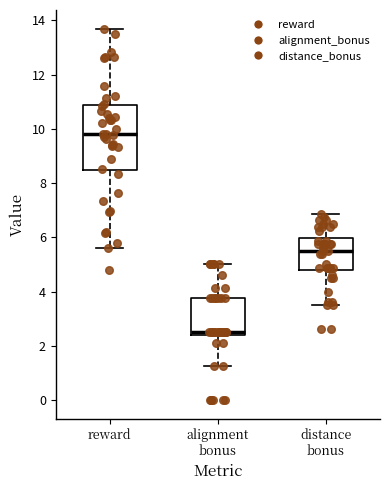

Where does the lower whisker of the box for distance bonus end on the y-axis? The values are not printed on the chart, so give them approximately, as read against the axis.

3.6